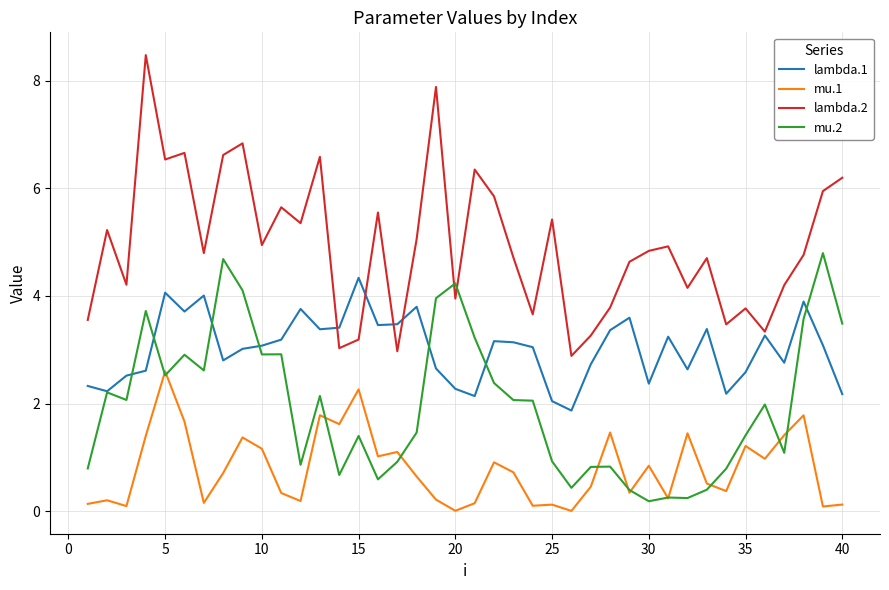

True or false: mu.1 and lambda.2 cross at least once.

False